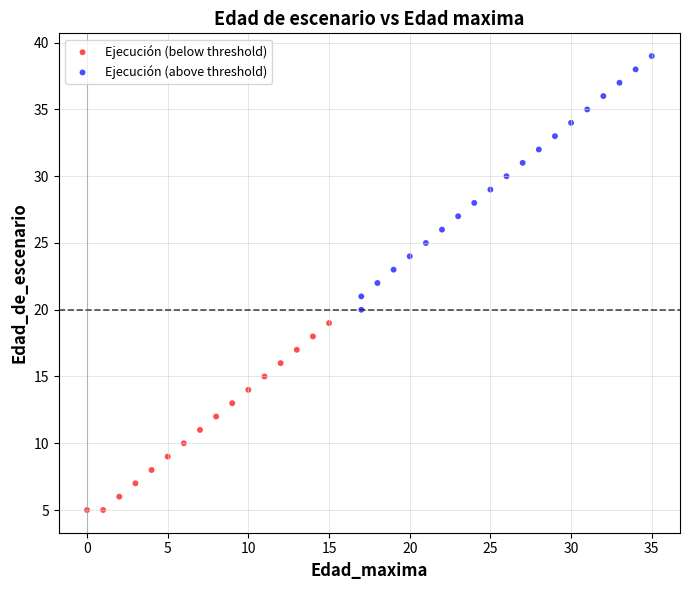

Which series contains the highest Y value?

Ejecución (above threshold)